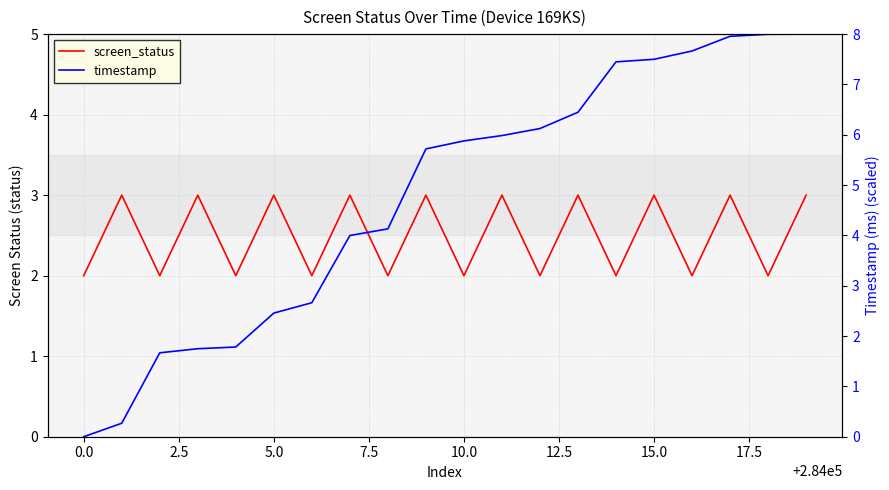

True or false: timestamp has more than 2 interior local peaks.

False